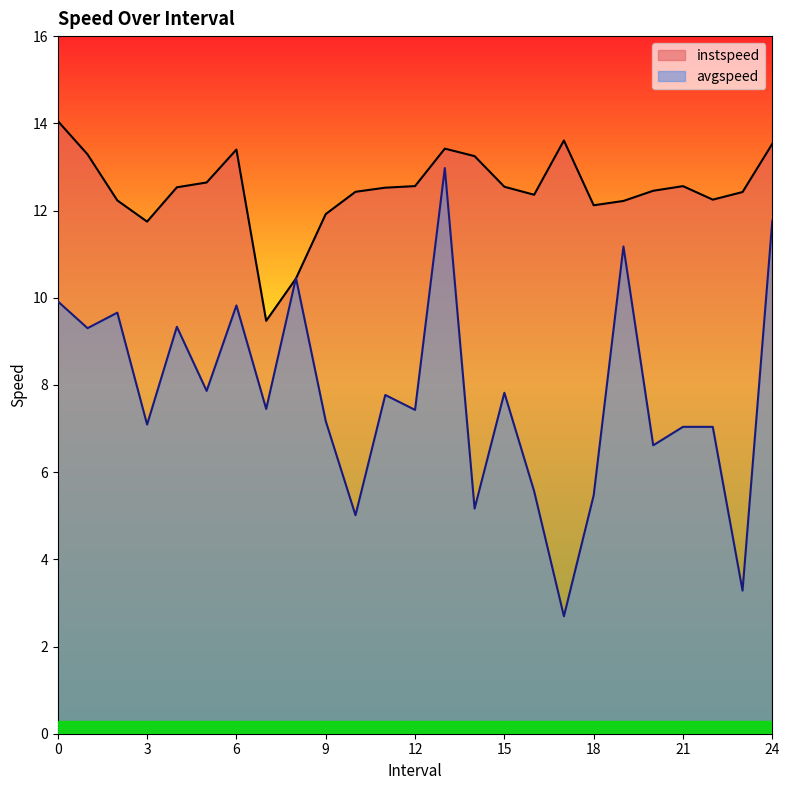

Between which two adjacent categories do instspeed and avgspeed first intersect?

7.0 and 8.0